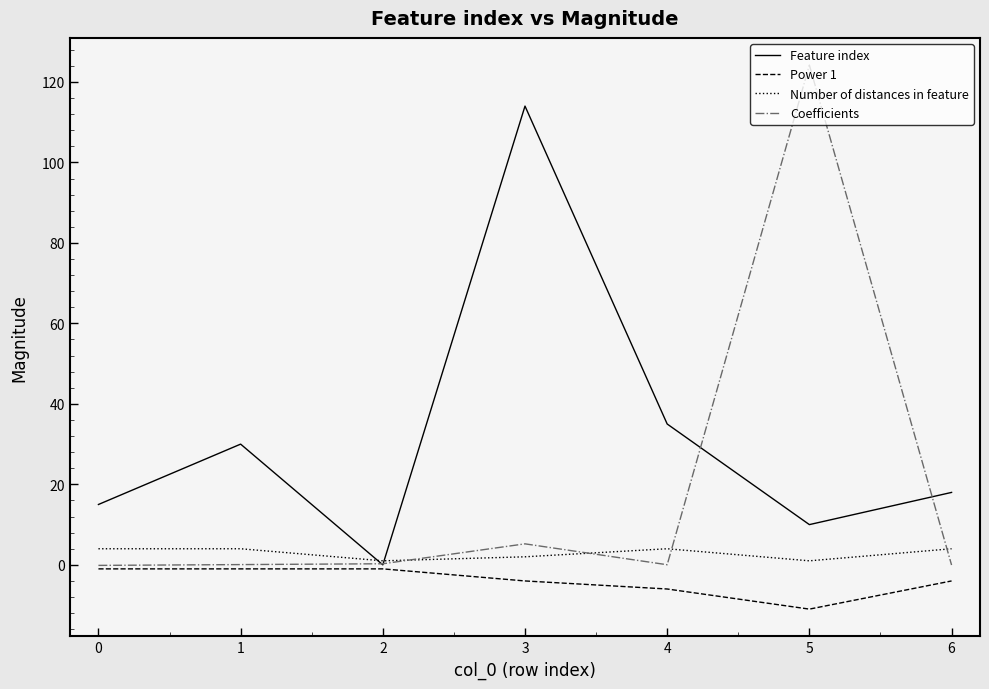

True or false: Feature index has more than 1 points higher than both neighbors.

True